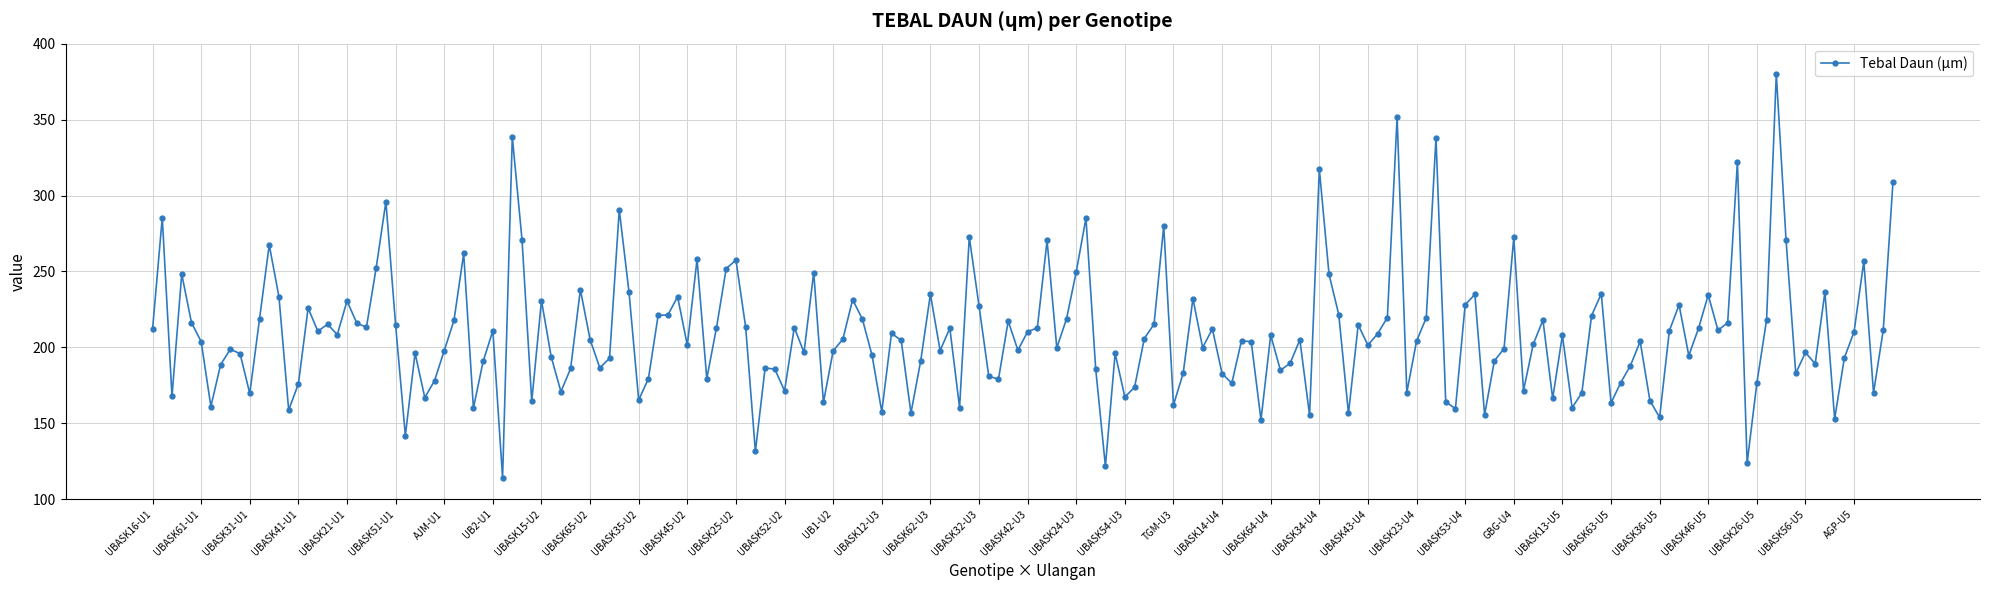

Count the number of data series in this chart.

1